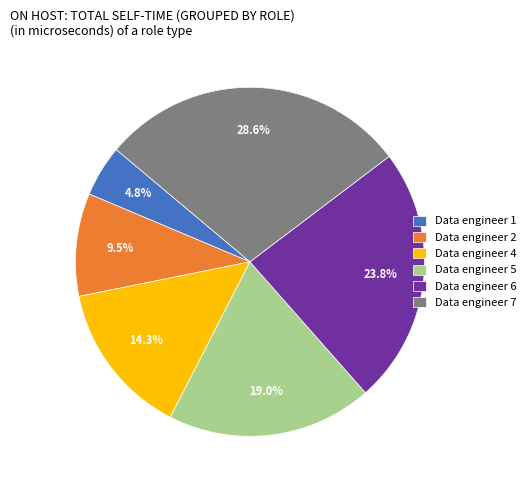

Is Data engineer 1 the majority of the pie?

No